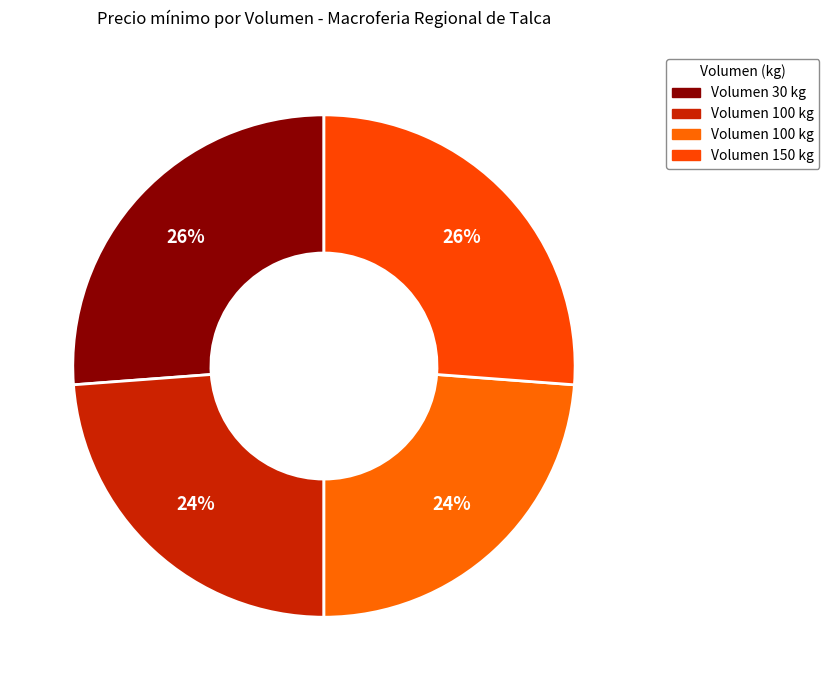

How many segments does this pie chart have?

4